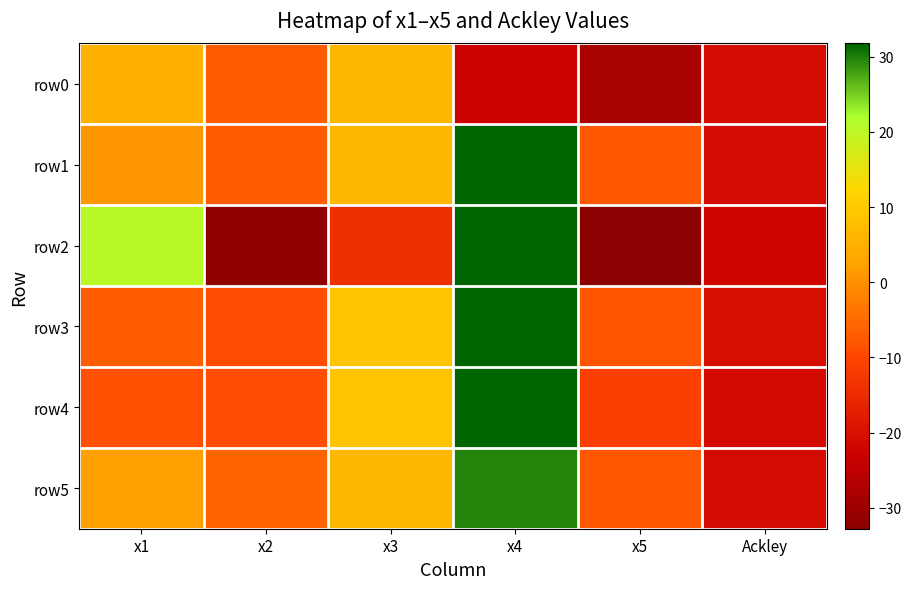

At x1, list the series in order from smallest to largest.

row4, row3, row1, row5, row0, row2